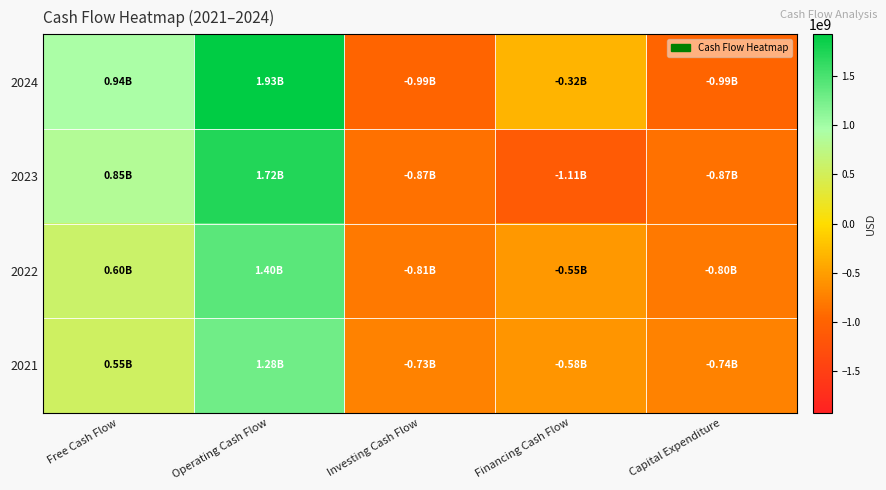

Which label corresponds to the smallest value in the chart?

Financing Cash Flow